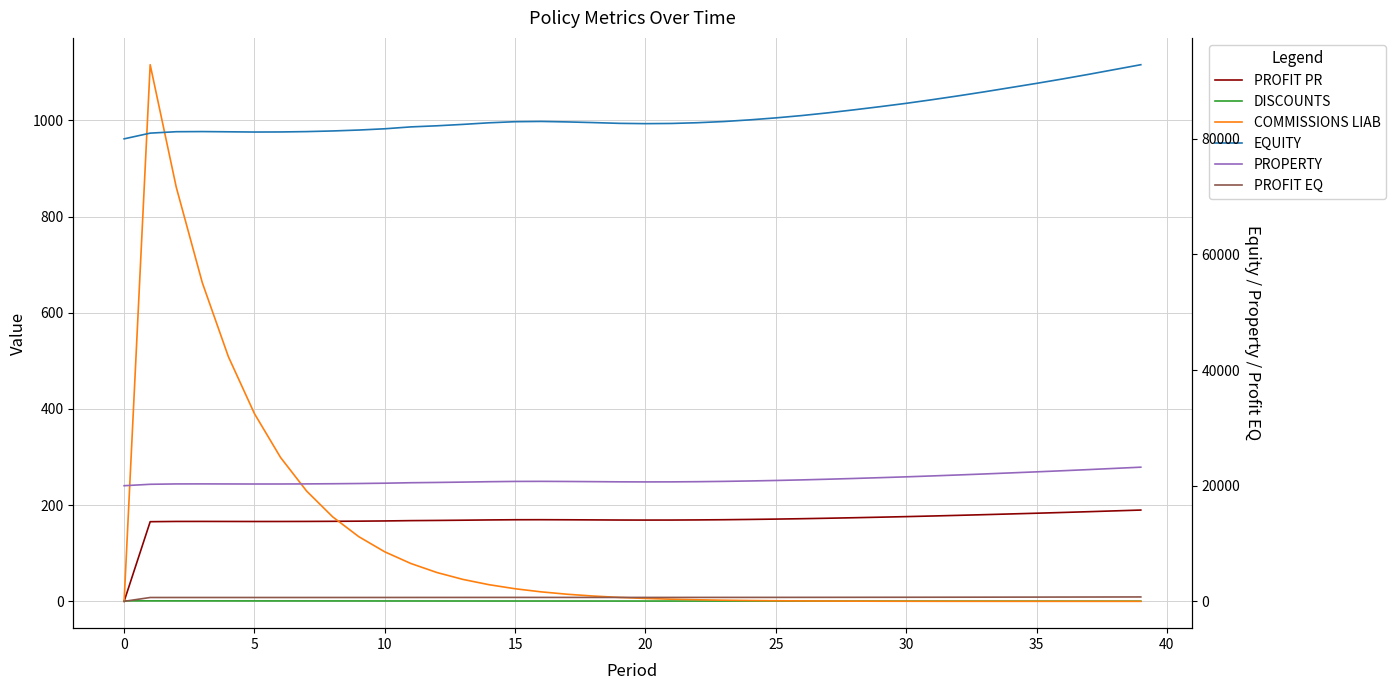

Reading right to left, transcribe all the data shown in this chart.

PROFIT PR: 189.8	188.1	186.4	184.8	183.2	181.7	180.2	178.8	177.5	176.2	175.0	173.9	172.8	171.8	171.0	170.3	169.7	169.3	169.0	169.0	169.1	169.4	169.6	169.8	169.7	169.3	168.7	168.2	167.8	167.2	166.7	166.4	166.2	166.0	166.0	166.1	166.2	166.1	165.6	0.0
DISCOUNTS: 0.4	0.4	0.4	0.4	0.4	0.4	0.4	0.4	0.5	0.5	0.5	0.5	0.5	0.5	0.5	0.6	0.6	0.6	0.6	0.6	0.6	0.6	0.7	0.7	0.7	0.7	0.7	0.7	0.8	0.8	0.8	0.8	0.8	0.9	0.9	0.9	0.9	0.9	1.0	1.0
COMMISSIONS LIAB: 0.0	0.0	0.0	0.0	0.0	0.0	0.0	0.1	0.1	0.2	0.3	0.4	0.6	0.9	1.2	1.7	2.3	3.2	4.4	6.0	8.1	11.0	14.7	19.7	26.2	34.6	45.6	59.9	78.7	102.9	134.5	175.7	229.4	299.2	390.2	508.7	662.5	861.2	1115.9	0.0
EQUITY: 92822.7	91991.5	91159.7	90361.7	89596.8	88864.3	88135.1	87439.2	86775.7	86144.2	85568.0	85020.5	84501.3	84031.0	83627.0	83283.5	82994.8	82791.1	82662.1	82630.1	82680.4	82813.2	82929.1	83012.7	82966.7	82776.8	82502.0	82258.7	82068.0	81742.1	81523.2	81365.3	81254.4	81192.7	81178.6	81219.7	81258.8	81233.9	80989.4	80000.0
PROPERTY: 23205.7	22997.9	22789.9	22590.4	22399.2	22216.1	22033.8	21859.8	21693.9	21536.0	21392.0	21255.1	21125.3	21007.8	20906.8	20820.9	20748.7	20697.8	20665.5	20657.5	20670.1	20703.3	20732.3	20753.2	20741.7	20694.2	20625.5	20564.7	20517.0	20435.5	20380.8	20341.3	20313.6	20298.2	20294.6	20304.9	20314.7	20308.5	20247.3	20000.0
PROFIT EQ: 759.3	752.5	745.7	739.2	732.9	726.9	720.9	715.2	709.8	704.7	699.9	695.5	691.2	687.4	684.1	681.3	678.9	677.2	676.2	675.9	676.3	677.4	678.4	679.0	678.7	677.1	674.9	672.9	671.3	668.6	666.9	665.6	664.7	664.2	664.0	664.4	664.7	664.5	662.5	0.0